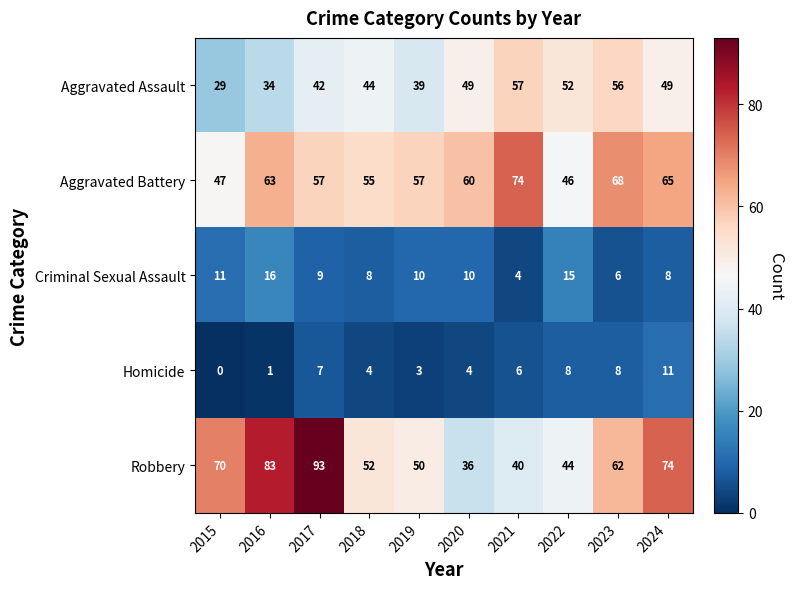

Count the number of categories in the chart.

10